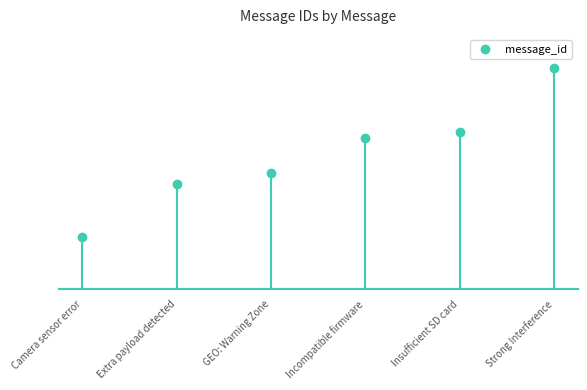

Approximately how many times larger is the value at Extra payload detected compared to Camera sensor error?

2.0